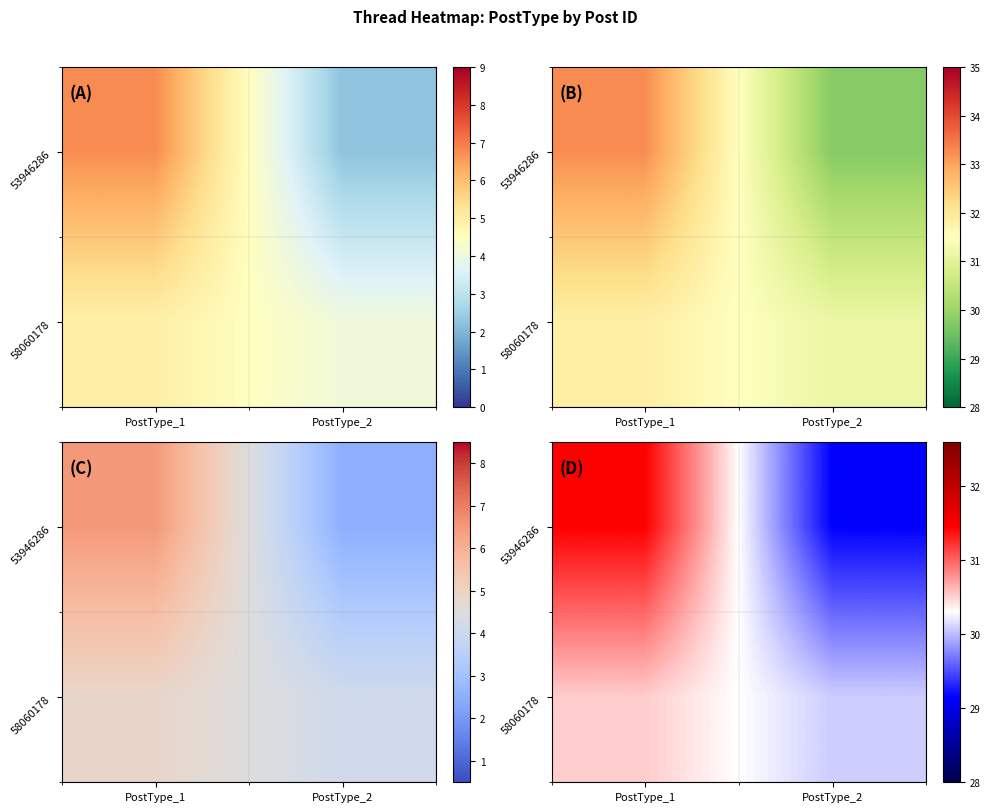

Rank the categories by 53946286 value from highest to lowest.

PostType_1, PostType_2